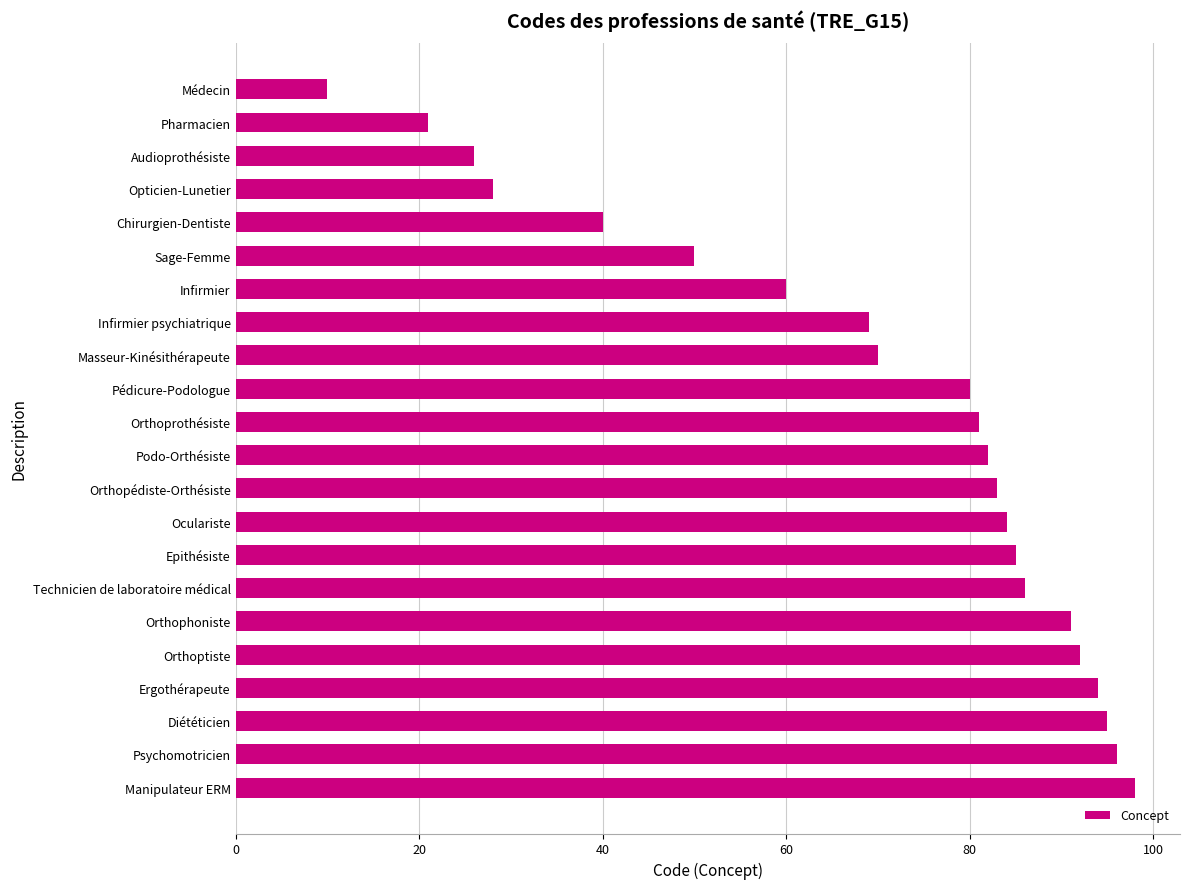

What is the label of the 5th bar from the top?

Chirurgien-Dentiste